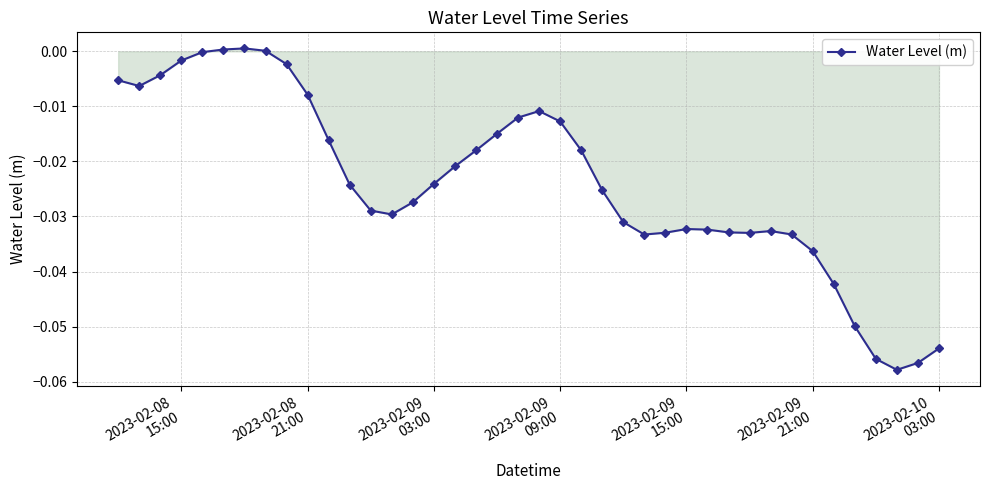

True or false: the data has more than 0 interior local peaks.

True